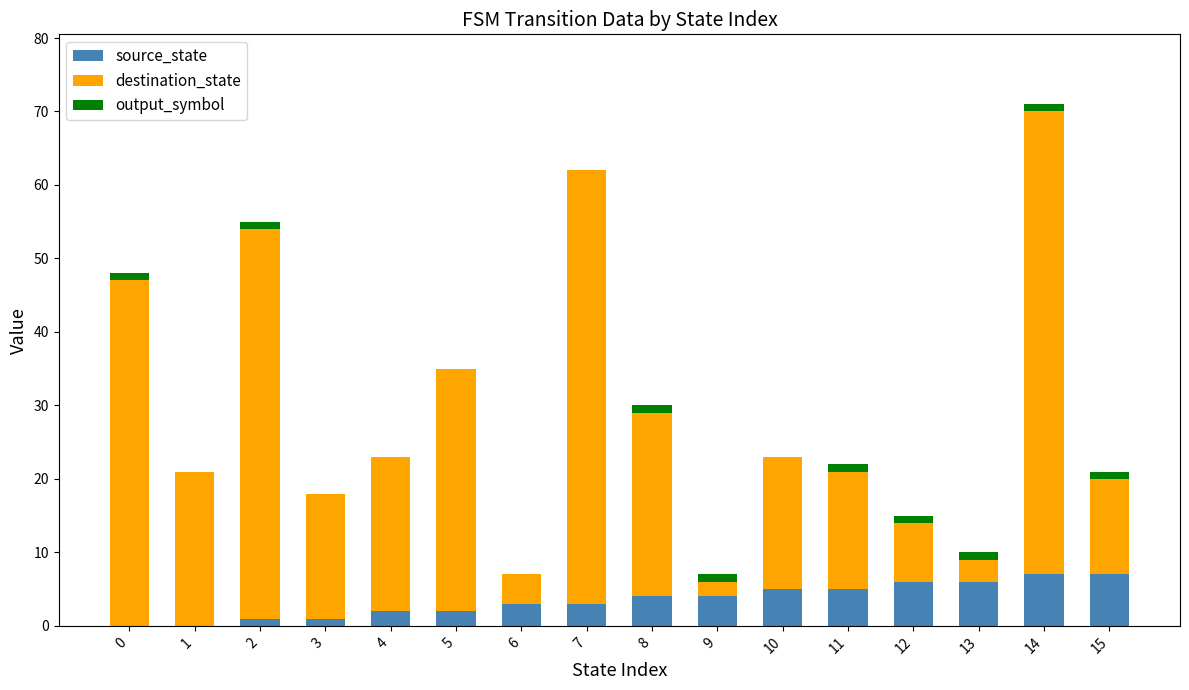

True or false: source_state has a value of 1 at 2.

True